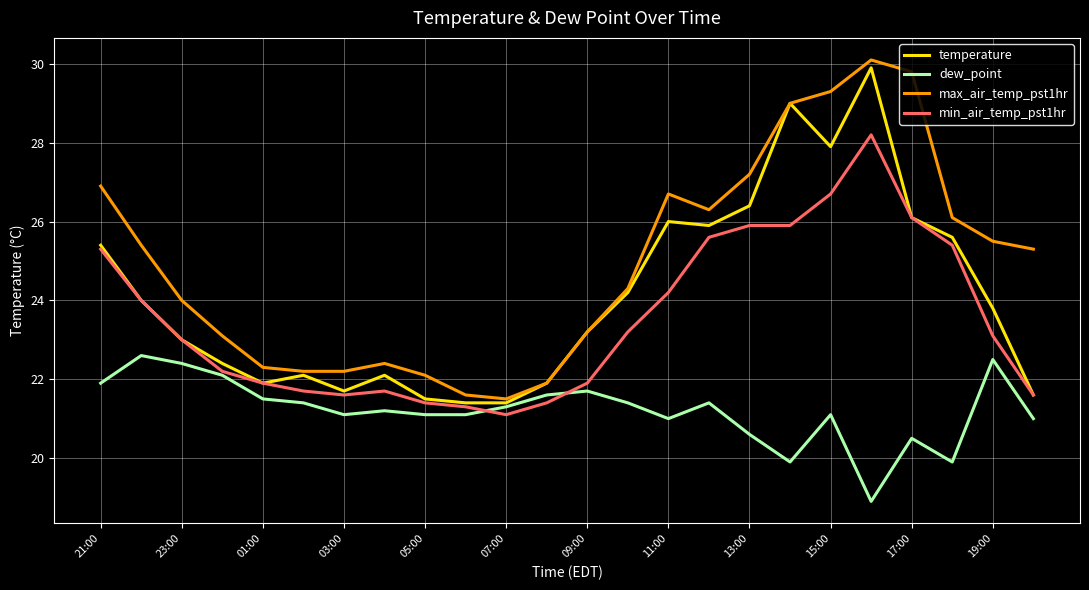

True or false: min_air_temp_pst1hr and max_air_temp_pst1hr intersect in this chart.

False